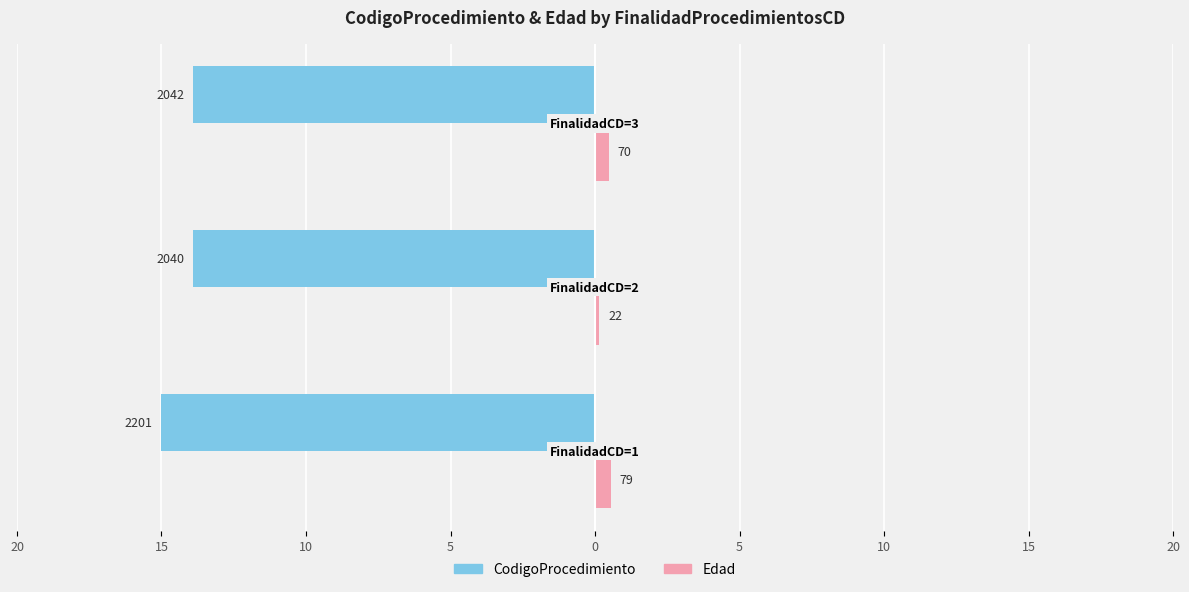

What are all the series names shown in the legend?

CodigoProcedimiento, Edad